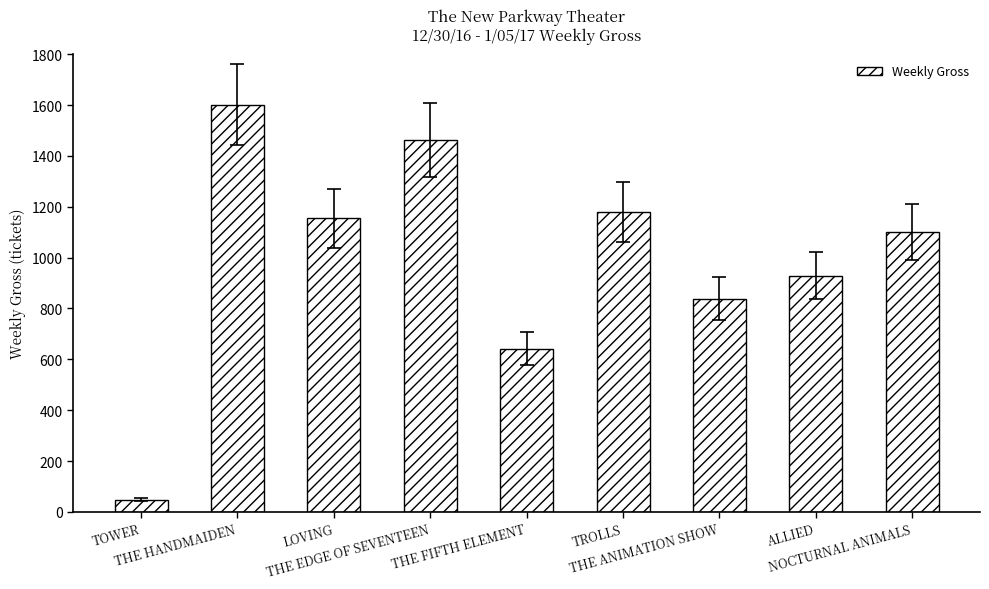

Rank the categories by value from highest to lowest.

THE HANDMAIDEN, THE EDGE OF SEVENTEEN, TROLLS, LOVING, NOCTURNAL ANIMALS, ALLIED, THE ANIMATION SHOW, THE FIFTH ELEMENT, TOWER